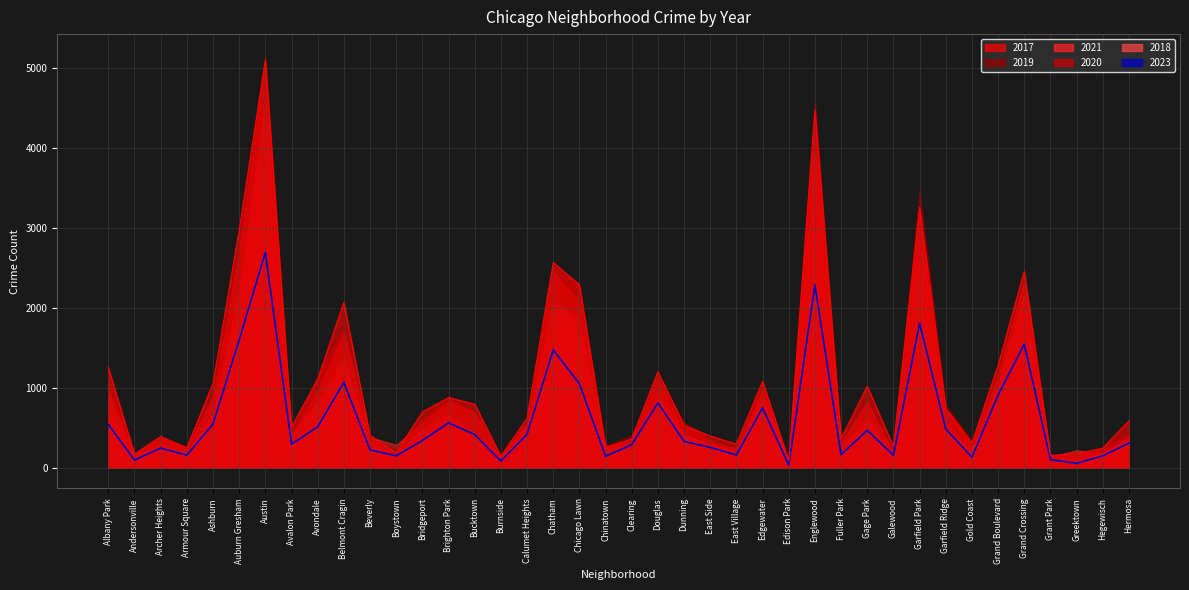

Does the chart have visible grid lines?

Yes